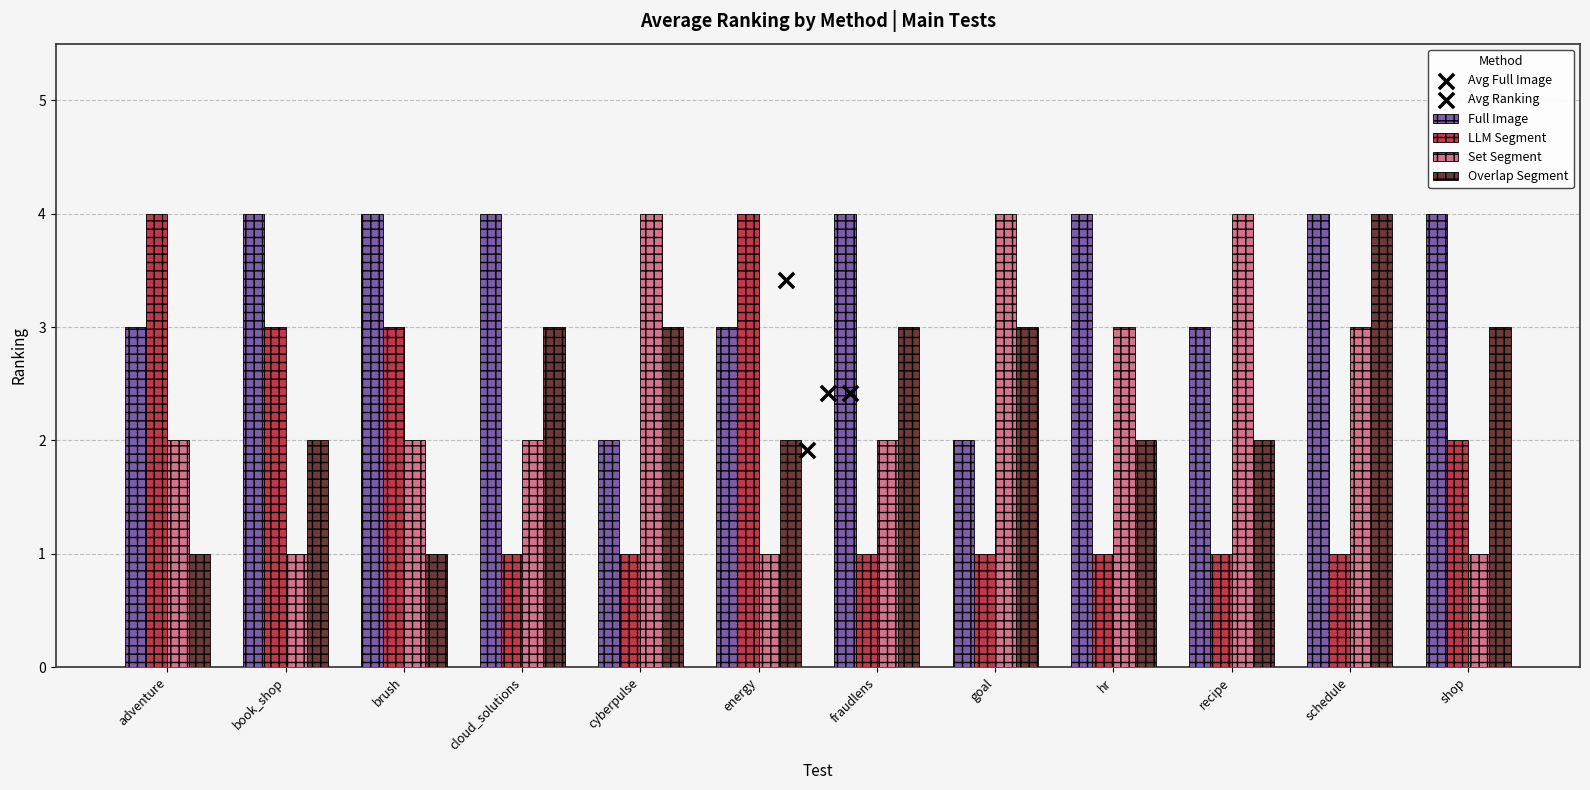

Which series reaches the maximum Y coordinate?

Full Image